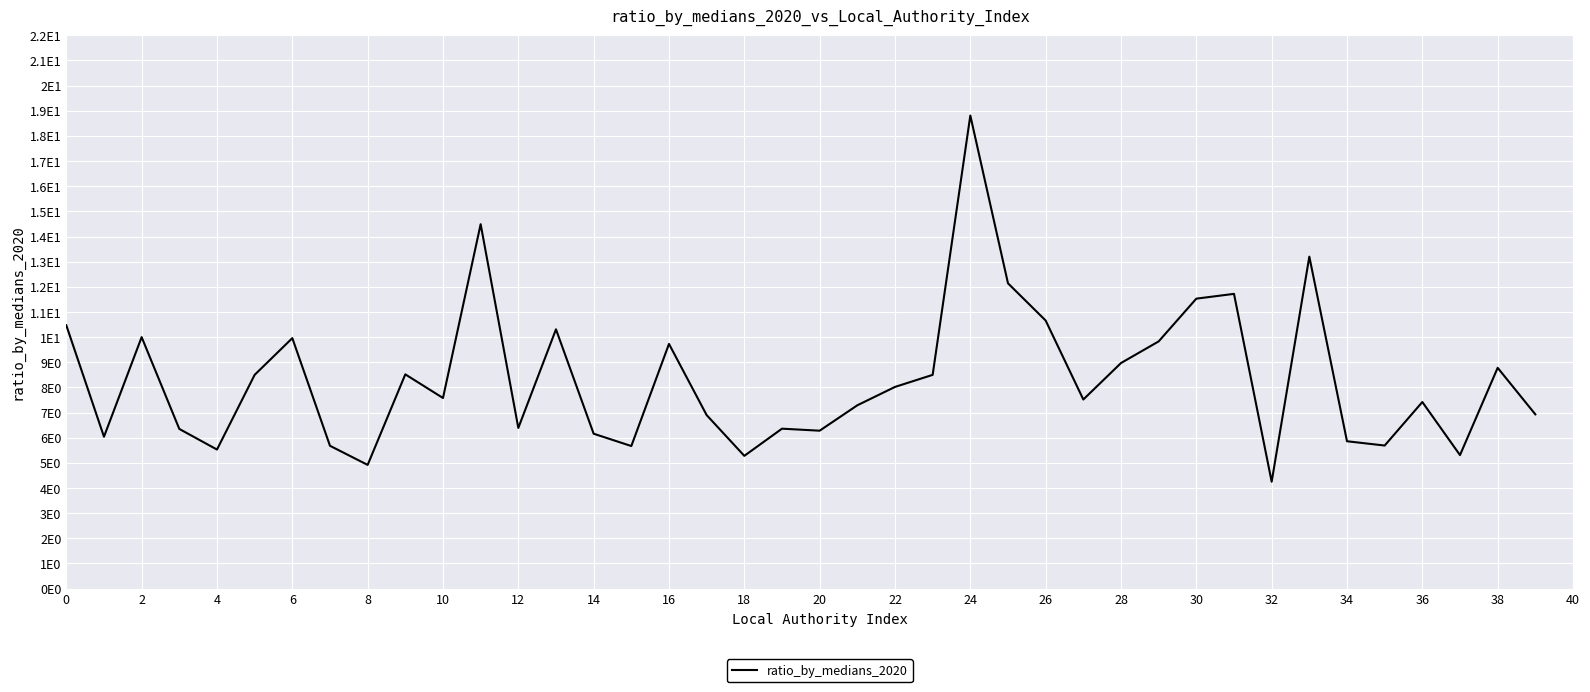

Does the chart have visible grid lines?

Yes